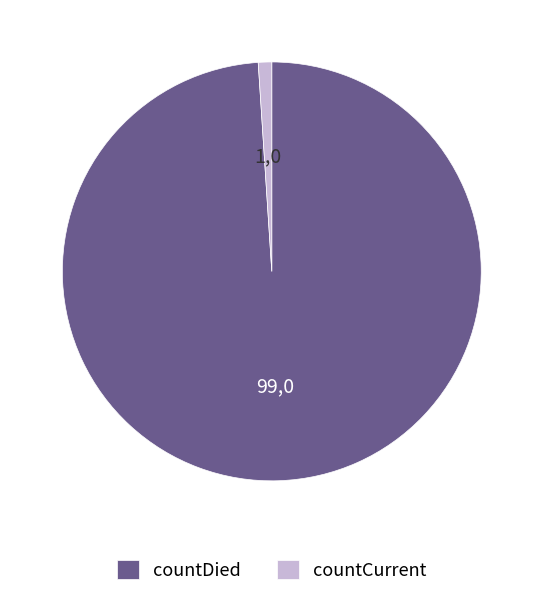

Rank the categories by value from lowest to highest.

countCurrent, countDied